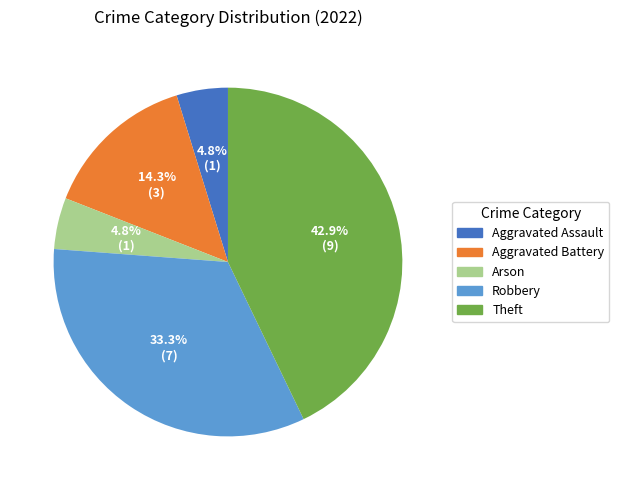

To the nearest percent, what portion does Arson represent?

5%